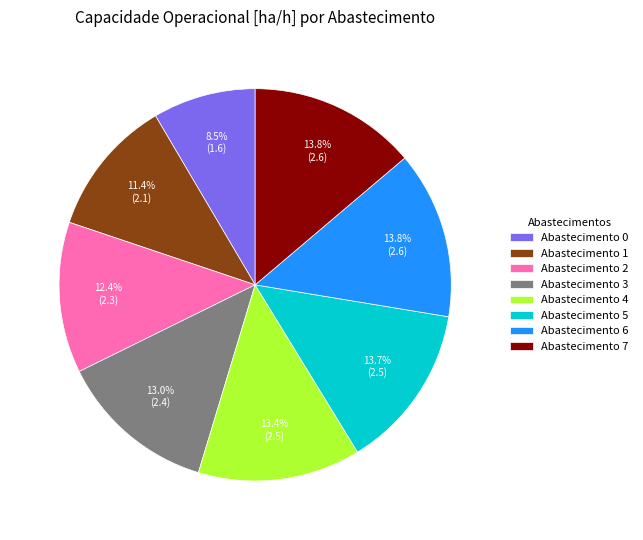

What is the total percentage of Abastecimento 1 and Abastecimento 6?

25.2%